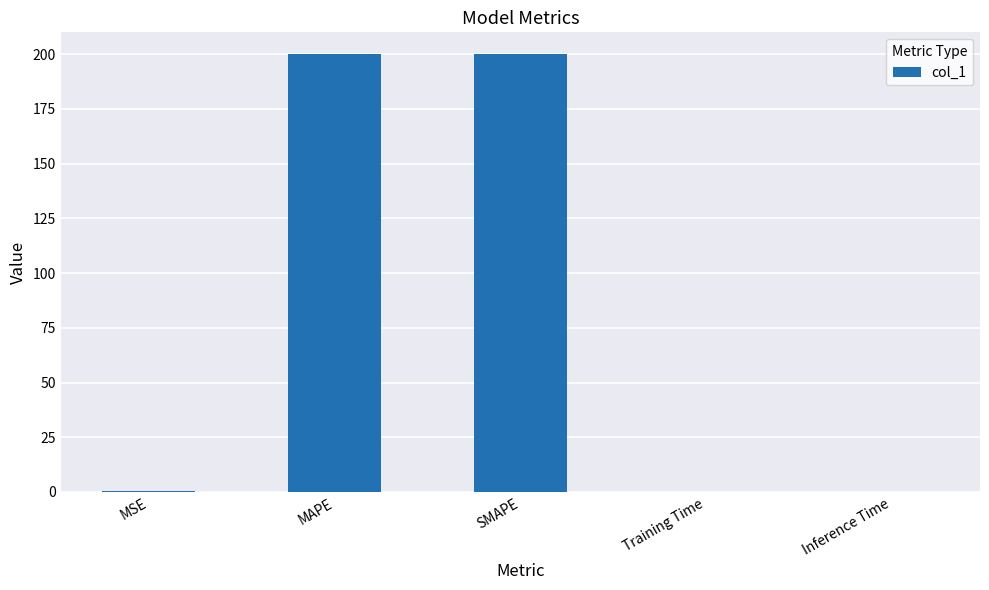

What is the sum of all values?

400.4